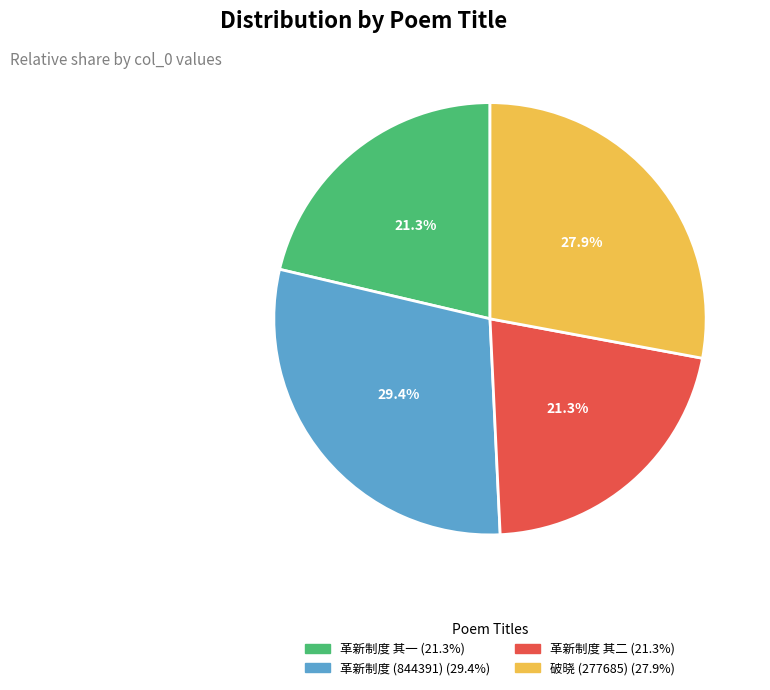

Does any single category account for the majority?

No